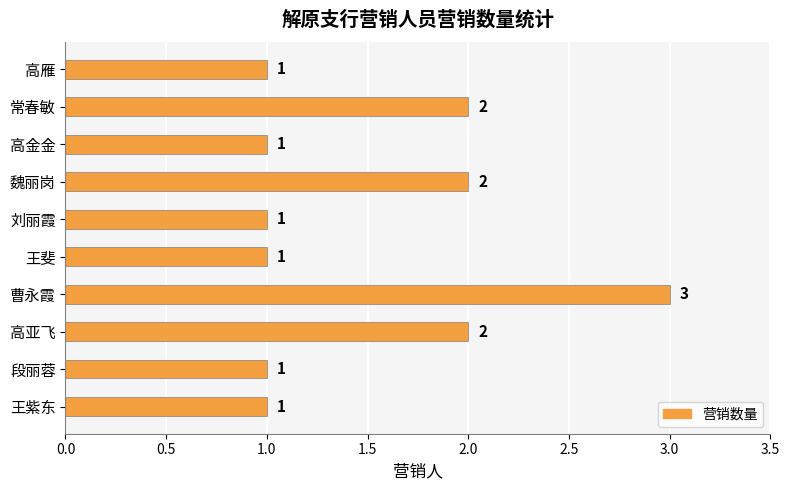

What is the ratio of the value at 曹永霞 to the value at 刘丽霞?

3.0